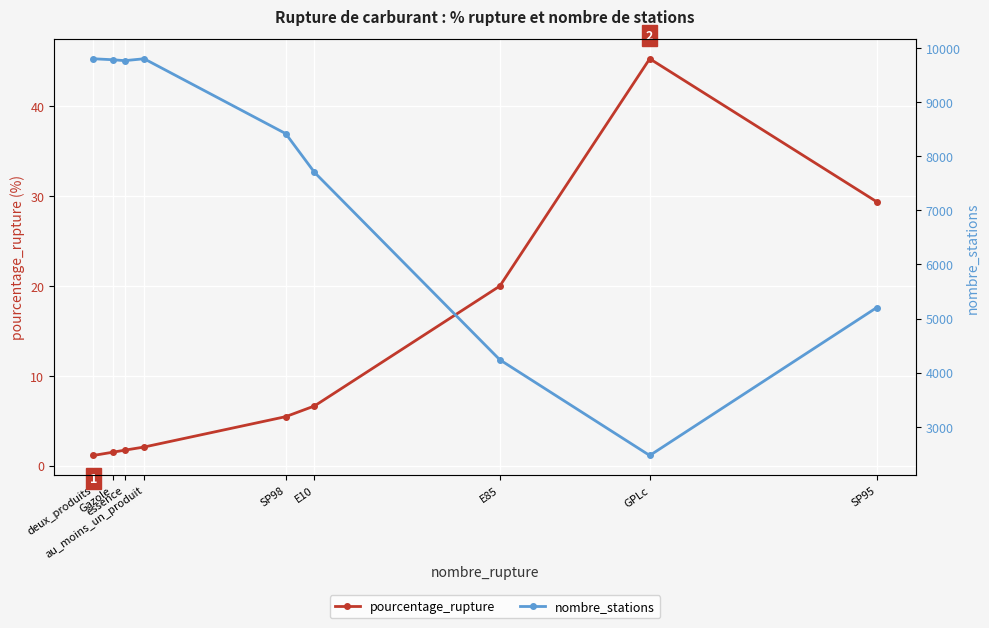

What is the difference between the nombre_stations values at GPLc and essence?

7298.0